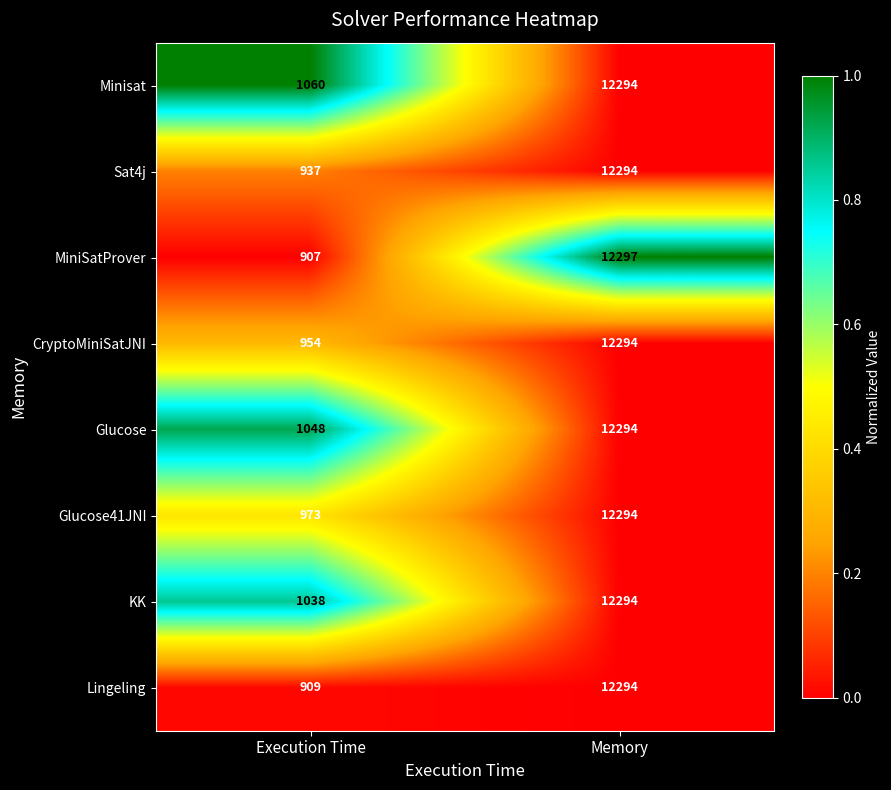

Which label corresponds to the largest value in the chart?

Memory